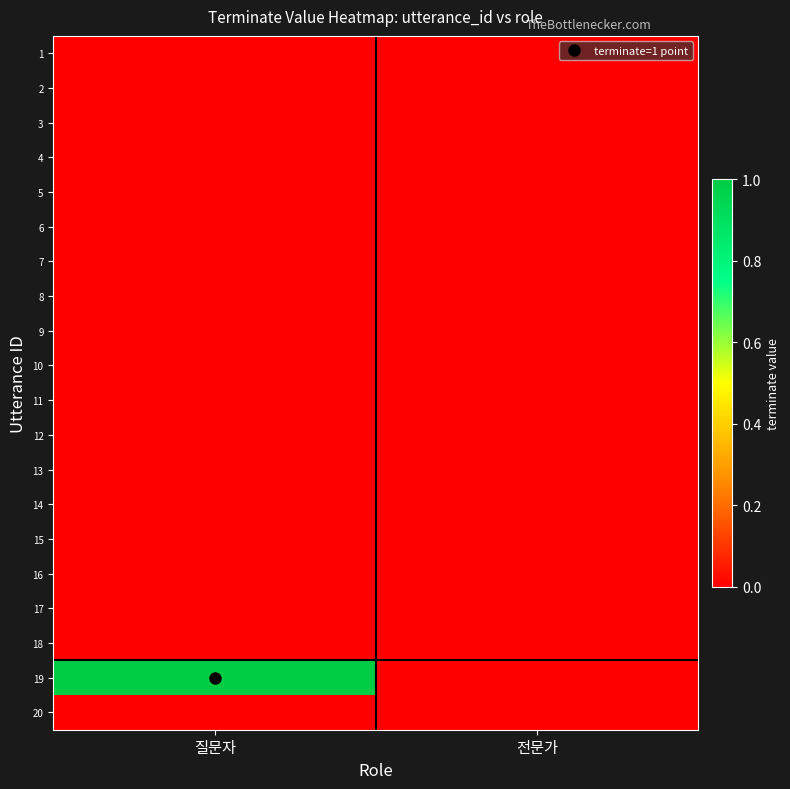

Reading left to right, list all the values displayed in this chart.

1: 질문자=0	전문가=0
2: 질문자=0	전문가=0
3: 질문자=0	전문가=0
4: 질문자=0	전문가=0
5: 질문자=0	전문가=0
6: 질문자=0	전문가=0
7: 질문자=0	전문가=0
8: 질문자=0	전문가=0
9: 질문자=0	전문가=0
10: 질문자=0	전문가=0
11: 질문자=0	전문가=0
12: 질문자=0	전문가=0
13: 질문자=0	전문가=0
14: 질문자=0	전문가=0
15: 질문자=0	전문가=0
16: 질문자=0	전문가=0
17: 질문자=0	전문가=0
18: 질문자=0	전문가=0
19: 질문자=1	전문가=0
20: 질문자=0	전문가=0